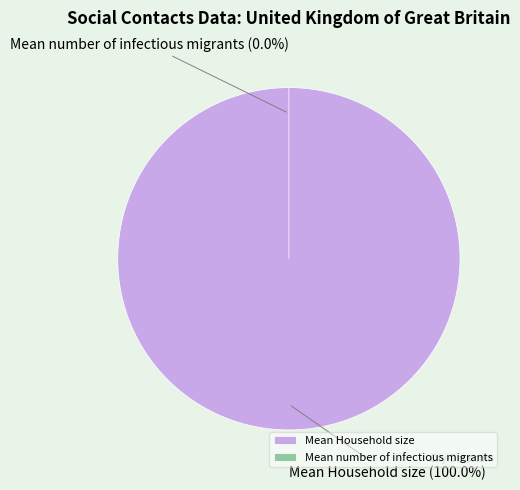

Is there any slice that represents more than half of the pie?

Yes